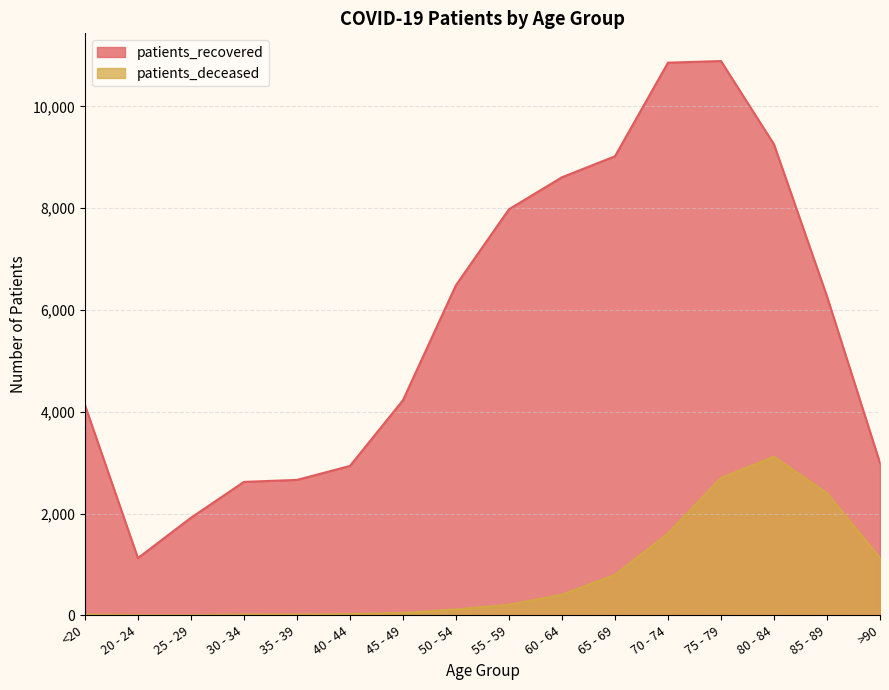

At >90, list the series in order from largest to smallest.

patients_recovered, patients_deceased